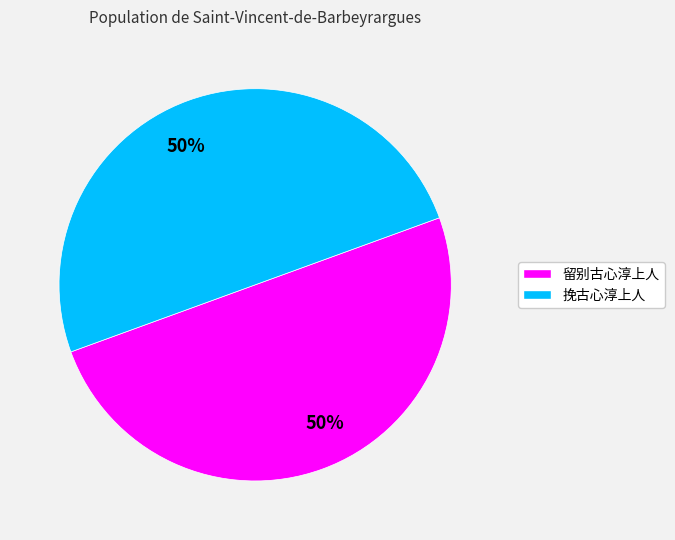

To the nearest percent, what is the average slice percentage?

50%